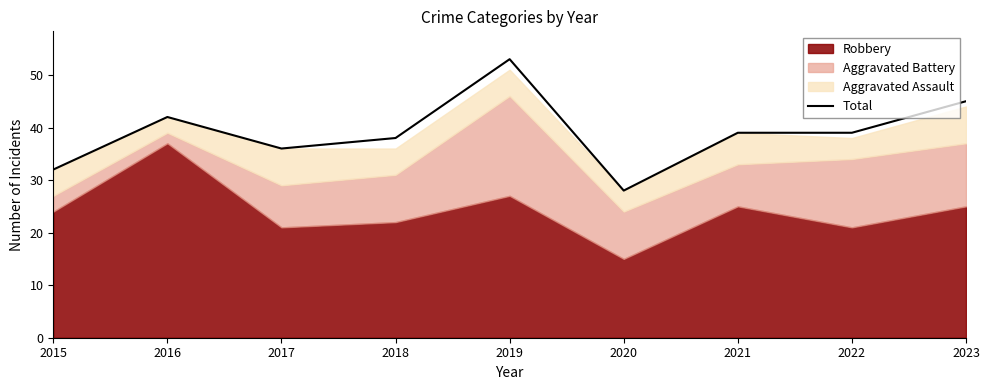

Rank the categories by value from lowest to highest.

2020, 2015, 2017, 2018, 2021, 2022, 2016, 2023, 2019